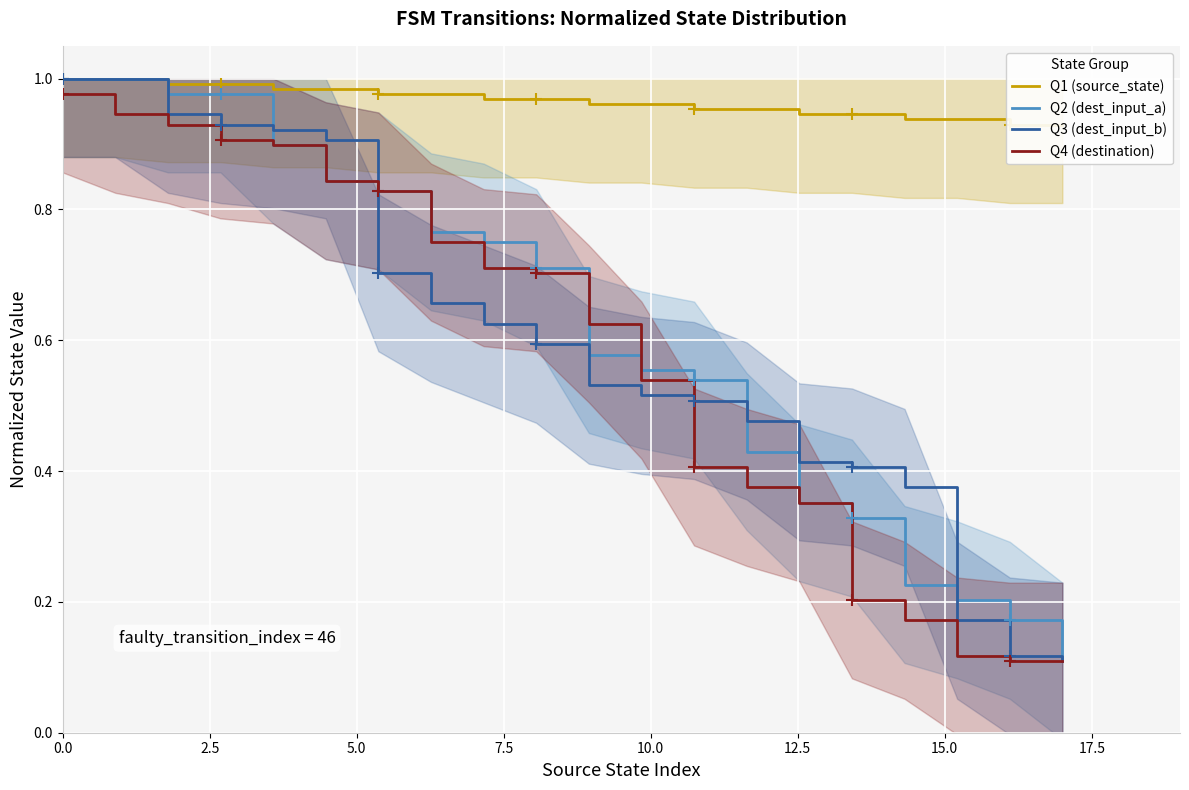

The Q4 (destination) series shows 0.1 at 15. True or false?

False